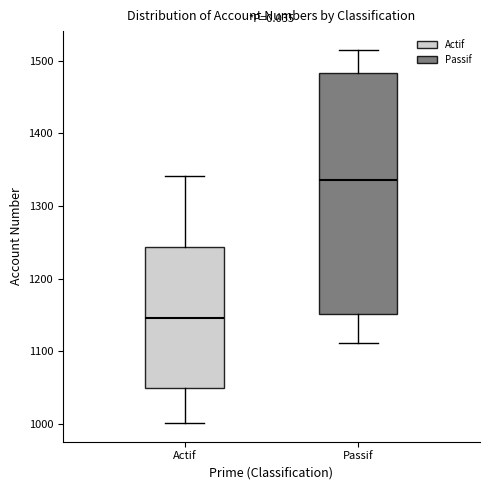

Comparing the boxes themselves (not the whiskers), which one is the tallest?

Passif